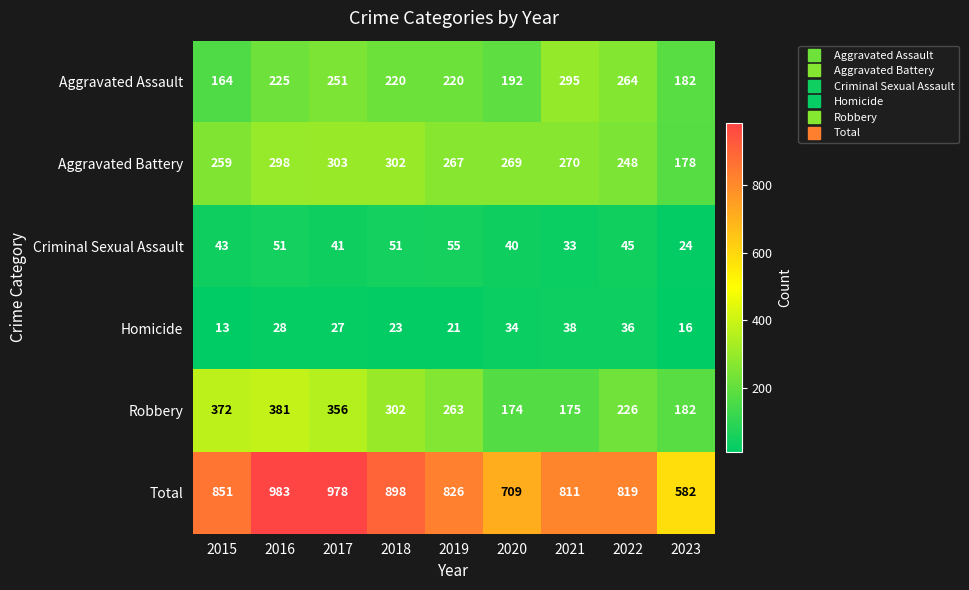

Which series changed the most between 2017 and 2022?

Total